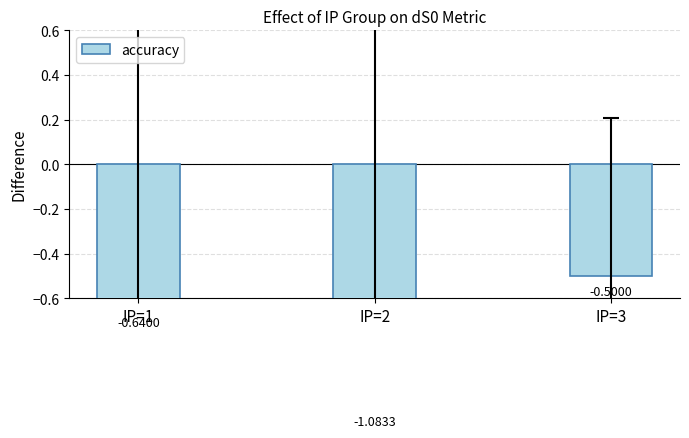

At which category does the chart reach its peak across all series?

IP=3